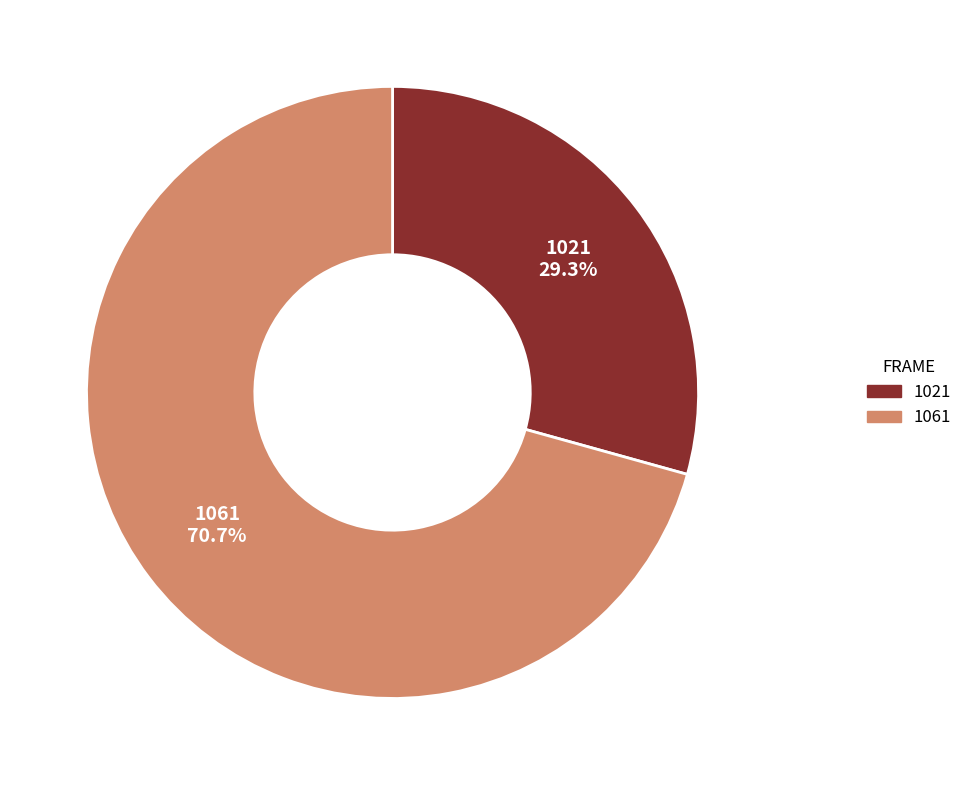

Is the sum of 1021 and 1061 greater than half?

Yes